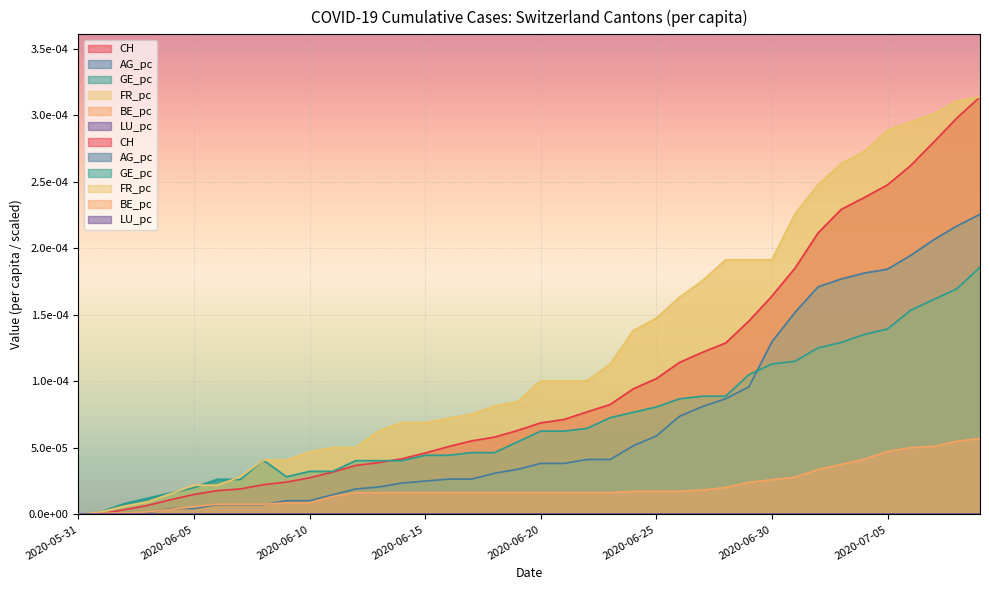

True or false: FR_pc and AG_pc intersect in this chart.

False